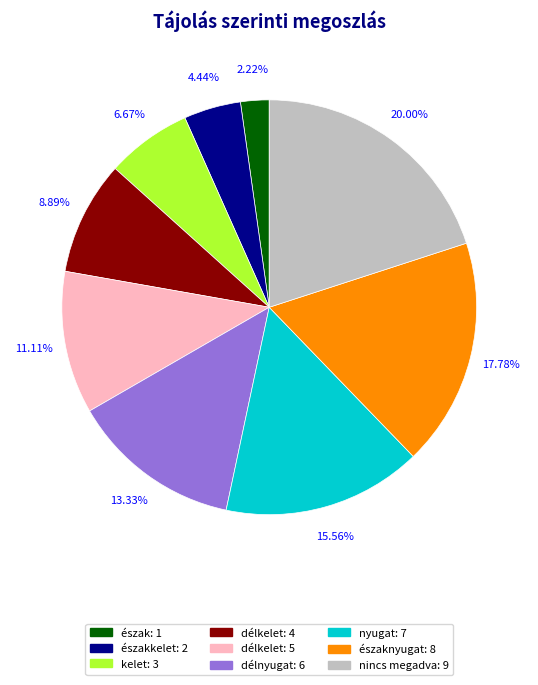

Does any single category account for the majority?

No